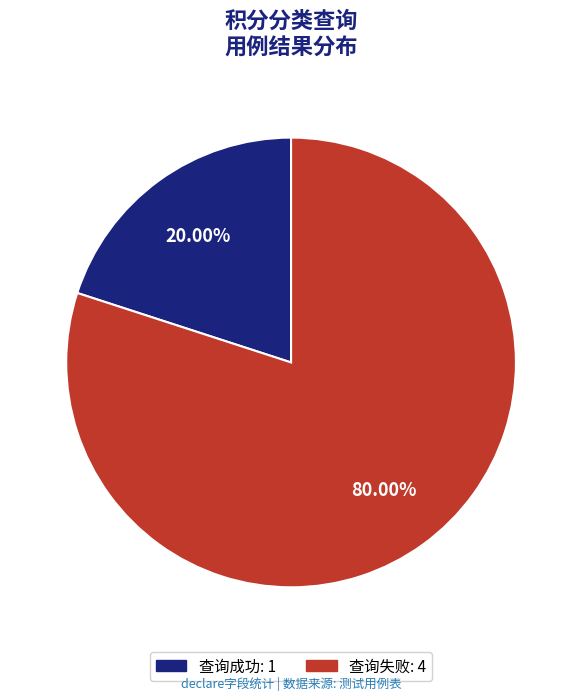

Does 查询成功 account for over 50% of the chart?

No